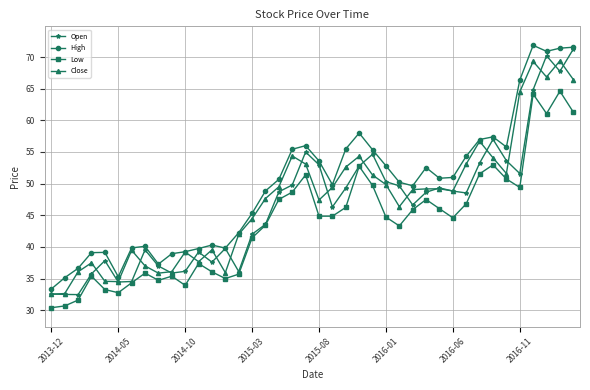

Which series has the largest total across all categories?

High